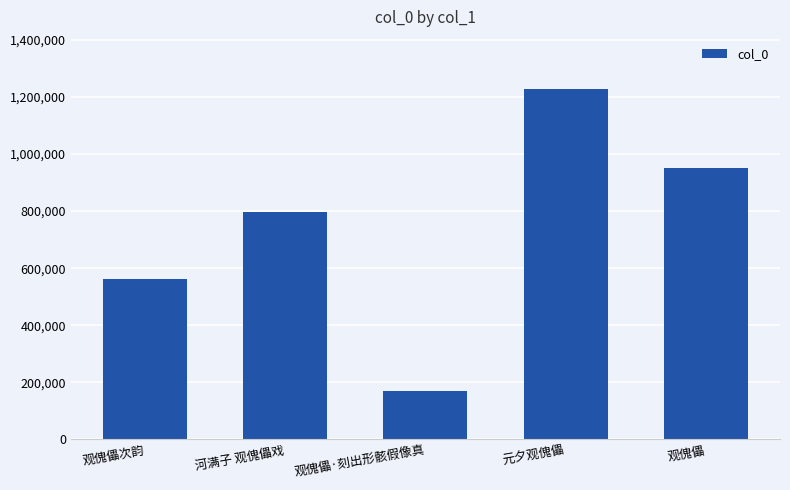

Reading left to right, transcribe all the data shown in this chart.

563577	798185	168663	1226315	951370